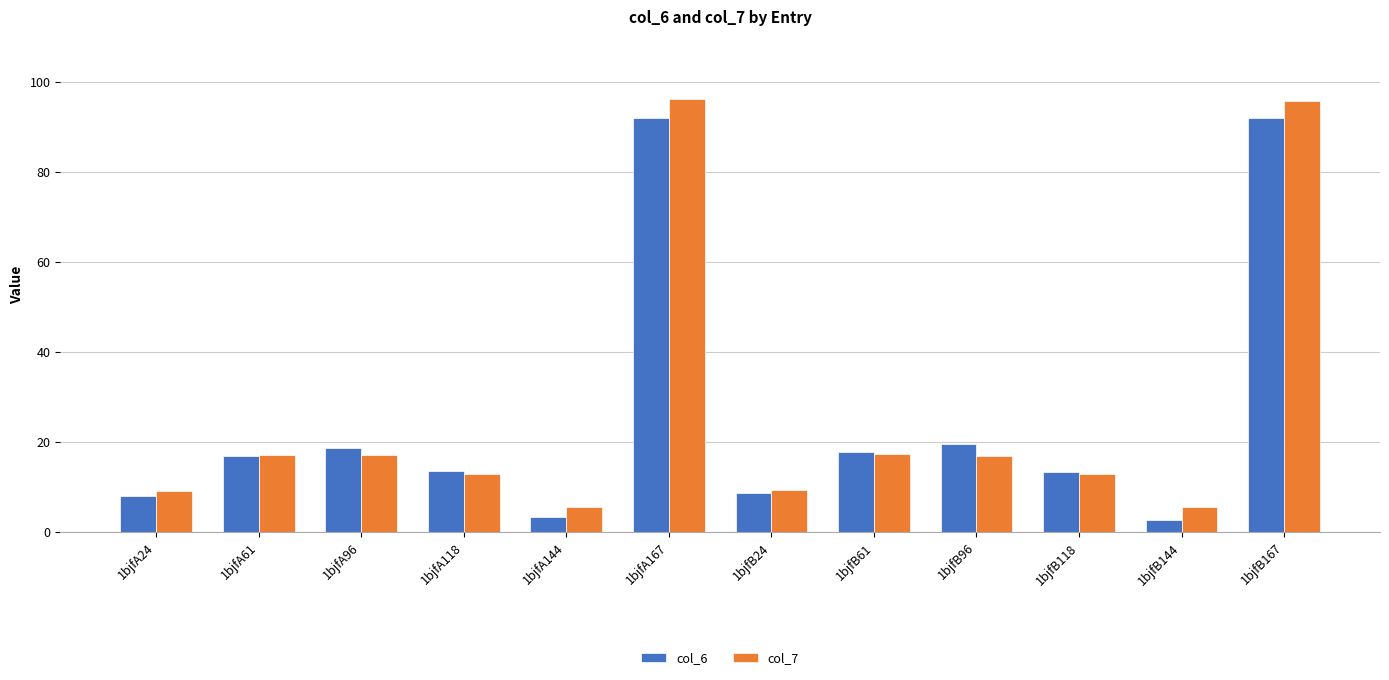

What is the sum of all col_7 values?

314.7